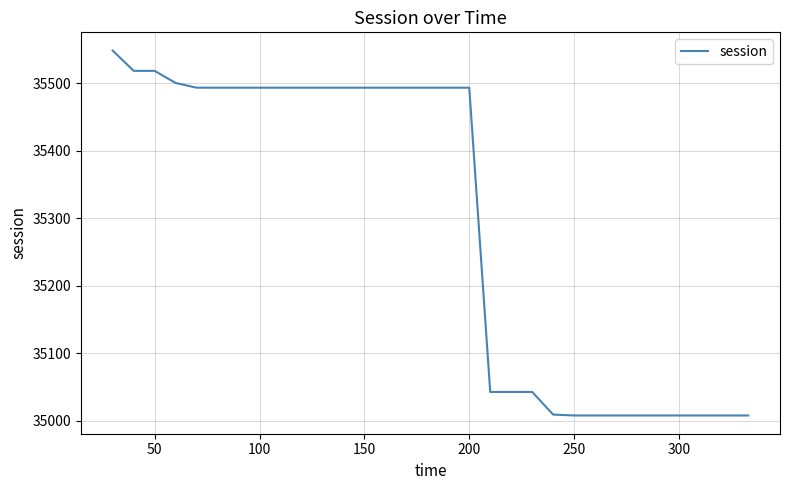

What is the greatest value displayed?

35548.3